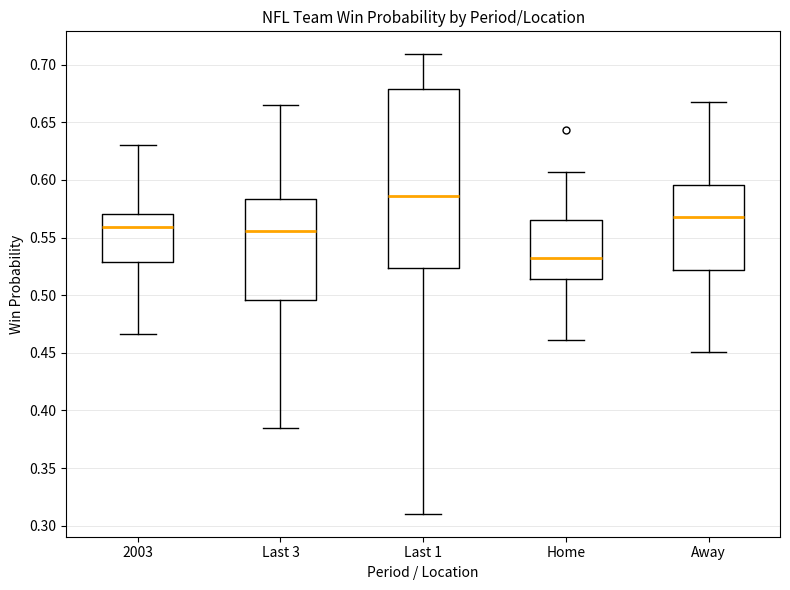

Reading left to right, read every box against the y-axis: the position of its median line, the range the box covers, and the ends of its whiskers. The values are not printed on the chart, so give them approximately, as read against the axis.

2003: median 0.560, box 0.530 to 0.570, whiskers 0.465 to 0.630
Last 3: median 0.555, box 0.495 to 0.585, whiskers 0.385 to 0.665
Last 1: median 0.585, box 0.525 to 0.680, whiskers 0.310 to 0.710
Home: median 0.530, box 0.515 to 0.565, whiskers 0.460 to 0.605
Away: median 0.570, box 0.520 to 0.595, whiskers 0.450 to 0.670